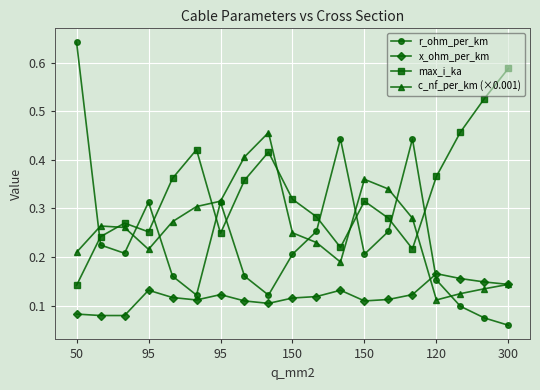

Rank the series by their maximum value, from highest to lowest.

r_ohm_per_km, max_i_ka, c_nf_per_km (×0.001), x_ohm_per_km